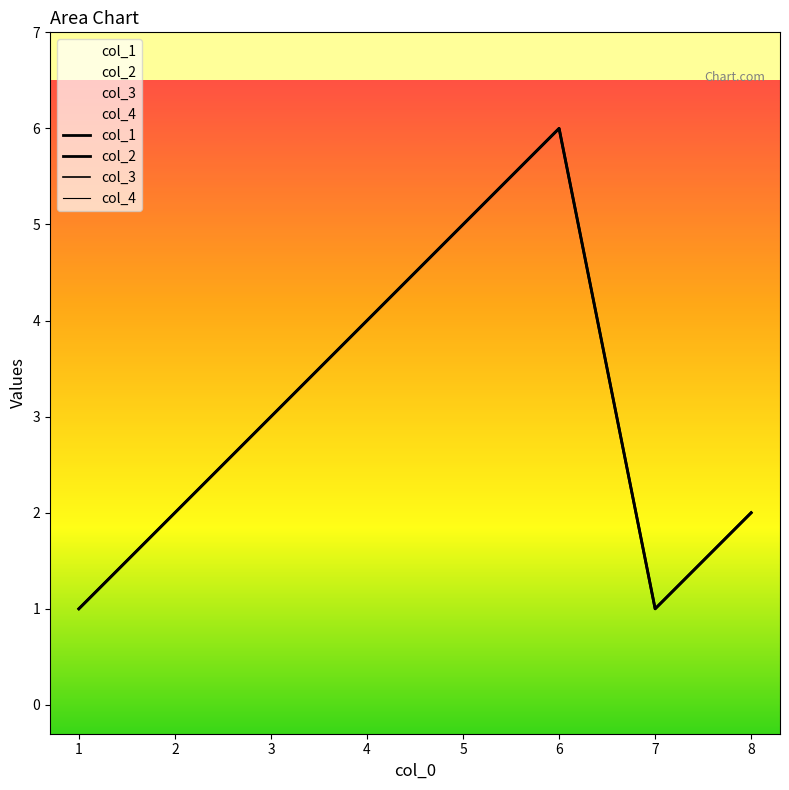

At how many categories does at least one series exceed 1?

6